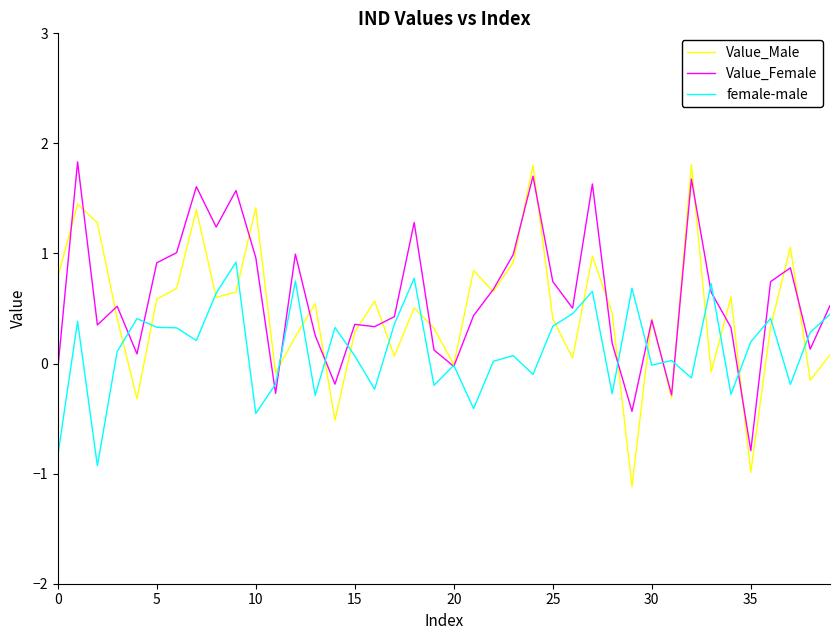

Which series ends up on top after the final intersection of Value_Female and female-male?

Value_Female